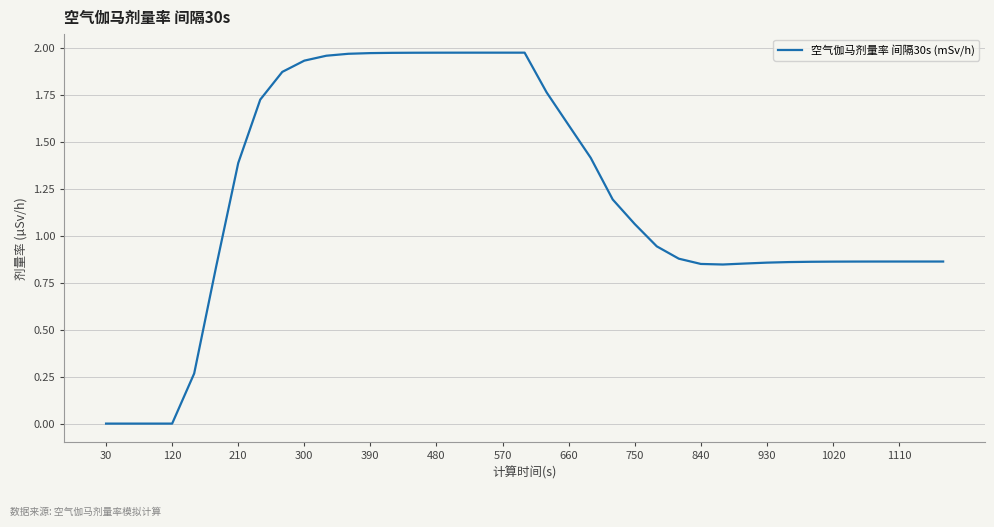

What is the difference between the maximum and minimum values?

2.0